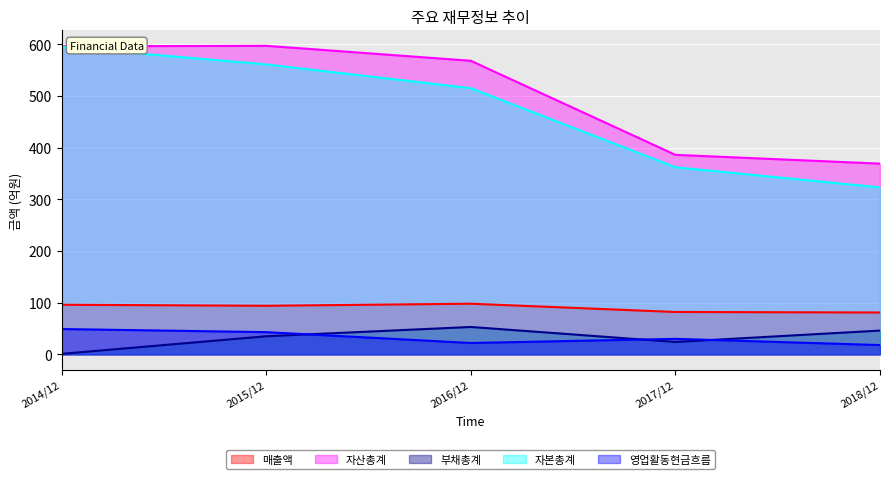

True or false: 부채총계 has more than 1 points higher than both neighbors.

False